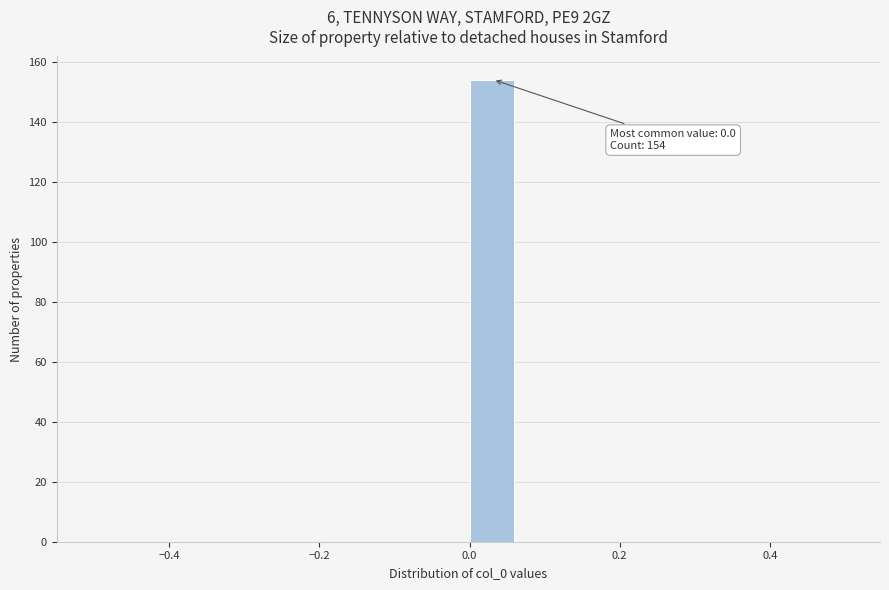

Read against the x-axis, roughly where is the centre of the tallest bar?

0.02